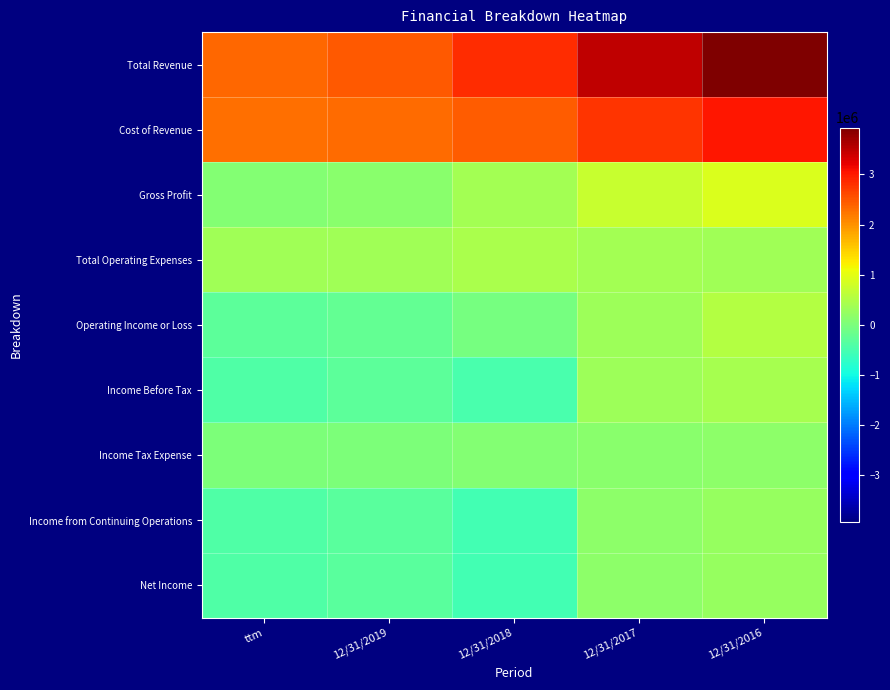

Reading right to left, transcribe all the data shown in this chart.

Total Revenue: 12/31/2016=3932414	12/31/2017=3500047	12/31/2018=2828737	12/31/2019=2467726	ttm=2340911
Cost of Revenue: 12/31/2016=3031255	12/31/2017=2786581	12/31/2018=2430416	12/31/2019=2334398	ttm=2275236
Gross Profit: 12/31/2016=901159	12/31/2017=713466	12/31/2018=398320	12/31/2019=133327	ttm=65675
Total Operating Expenses: 12/31/2016=353243	12/31/2017=386653	12/31/2018=433463	12/31/2019=361953	ttm=351171
Operating Income or Loss: 12/31/2016=547916	12/31/2017=326813	12/31/2018=-35143	12/31/2019=-228626	ttm=-285496
Income Before Tax: 12/31/2016=428067	12/31/2017=309391	12/31/2018=-479666	12/31/2019=-302311	ttm=-402804
Income Tax Expense: 12/31/2016=158038	12/31/2017=132399	12/31/2018=62366	12/31/2019=15172	ttm=15074
Income from Continuing Operations: 12/31/2016=270029	12/31/2017=176992	12/31/2018=-542032	12/31/2019=-317483	ttm=-417878
Net Income: 12/31/2016=270029	12/31/2017=176991	12/31/2018=-542033	12/31/2019=-317484	ttm=-417879